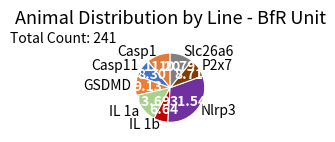

Which has a higher value, P2x7 or Casp1?

Casp1